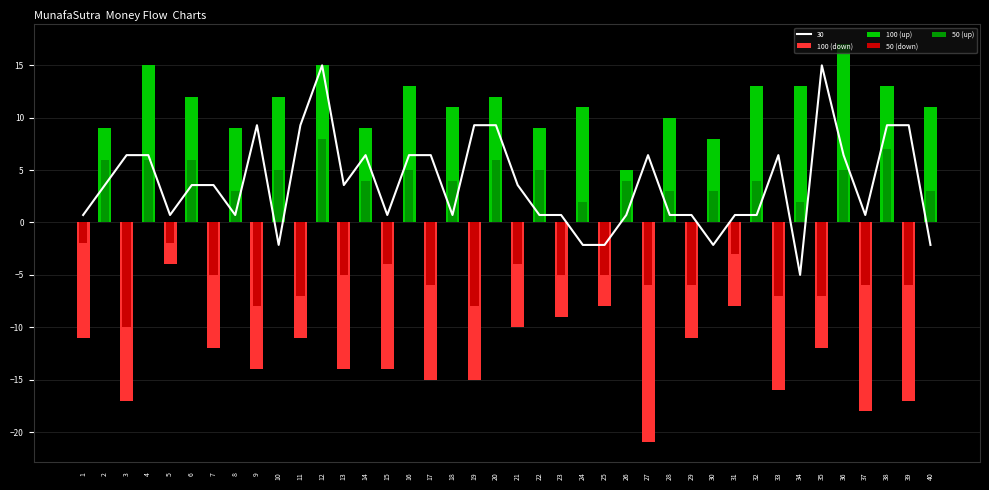

Which label corresponds to the smallest value in the chart?

27